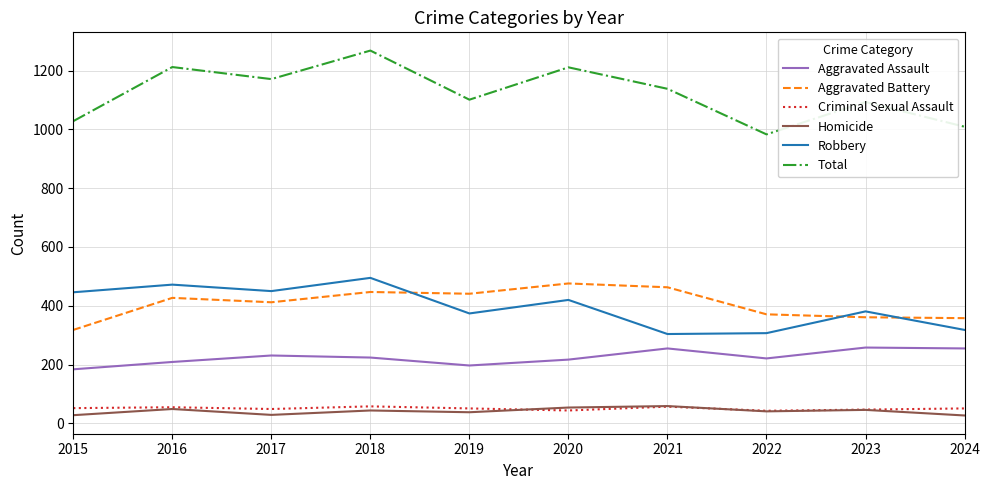

How many lines are shown in the chart?

6